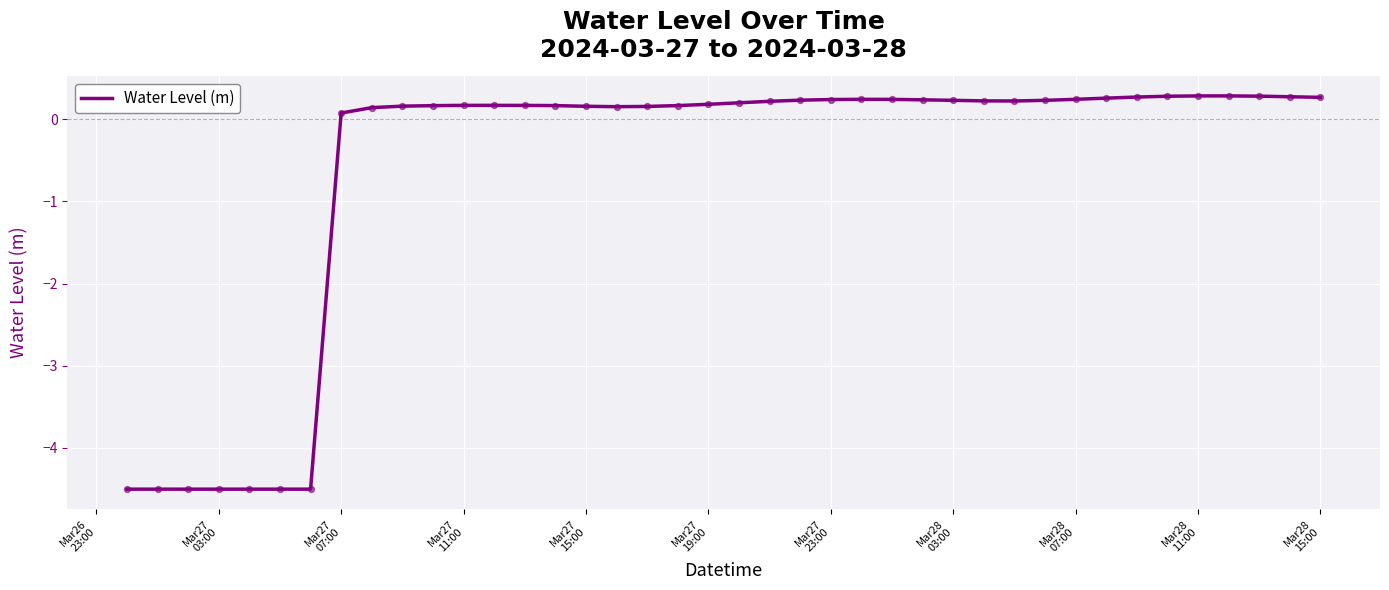

What is the smallest value displayed?

-4.5